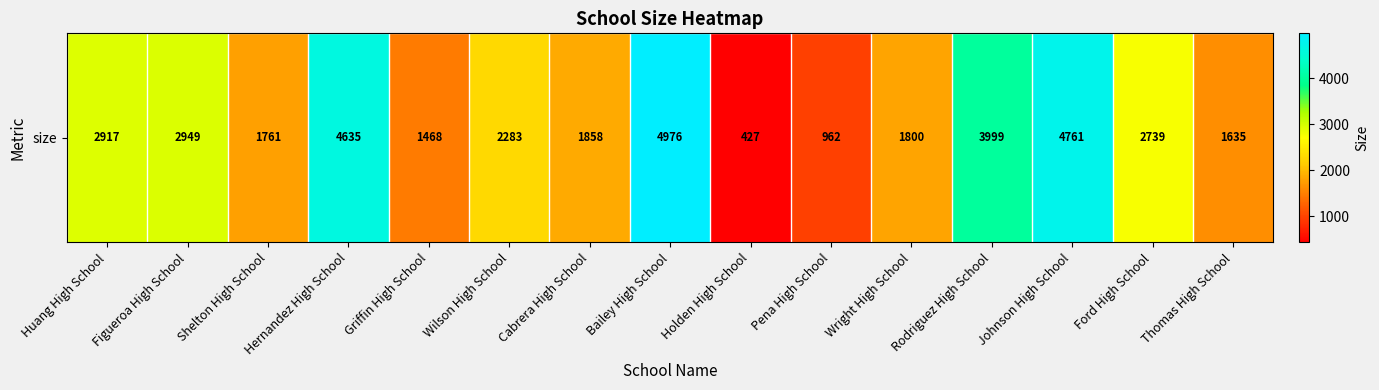

What is the ratio of the value at Shelton High School to the value at Wilson High School?

0.8